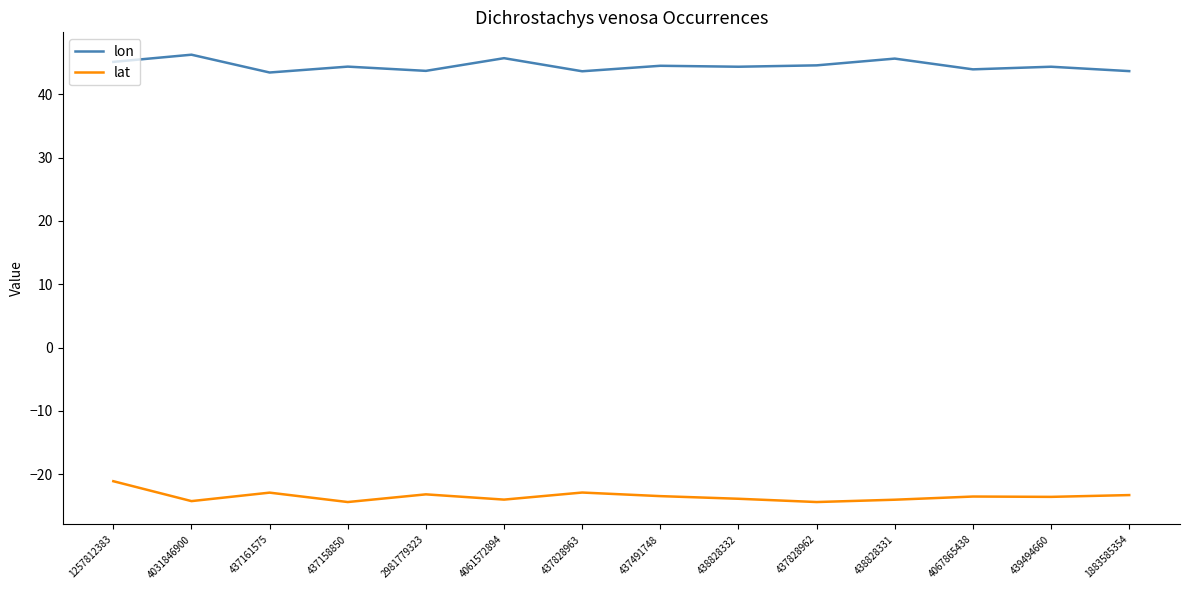

The lon series shows 63.5 at 437828963. True or false?

False